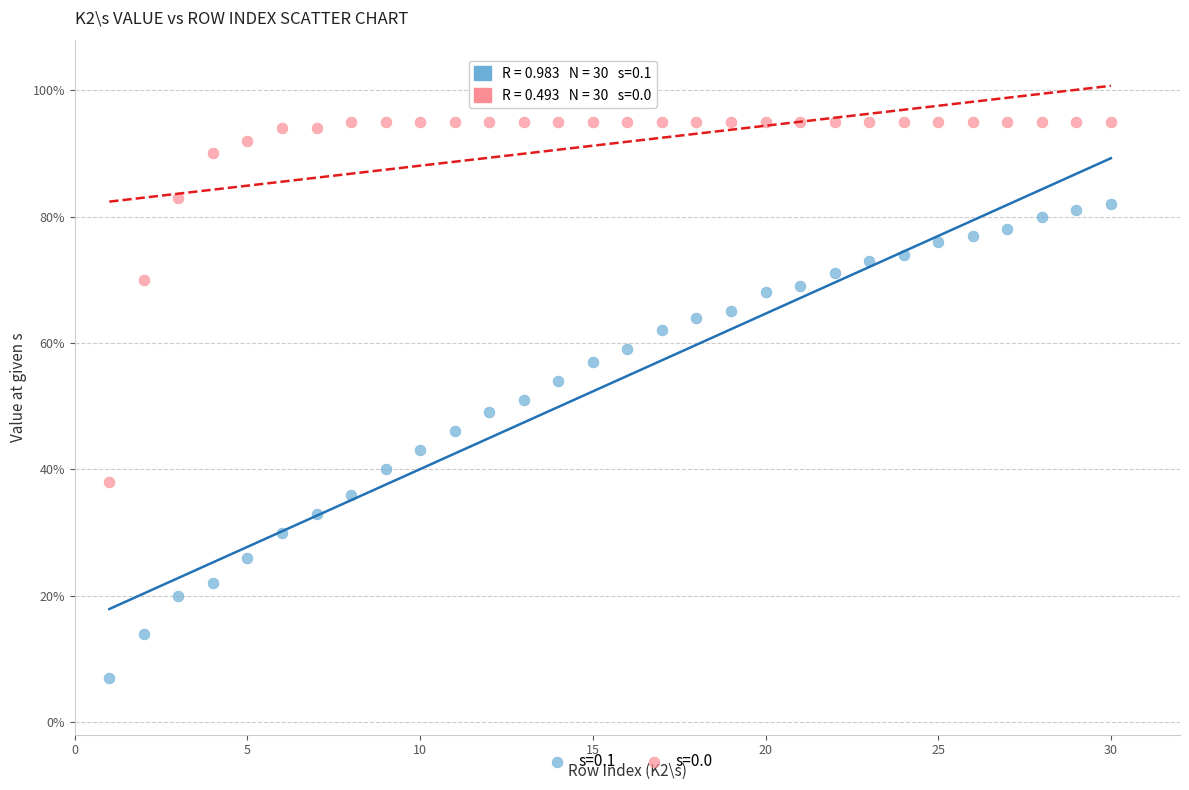

Which series contains the lowest Y value?

s=0.1